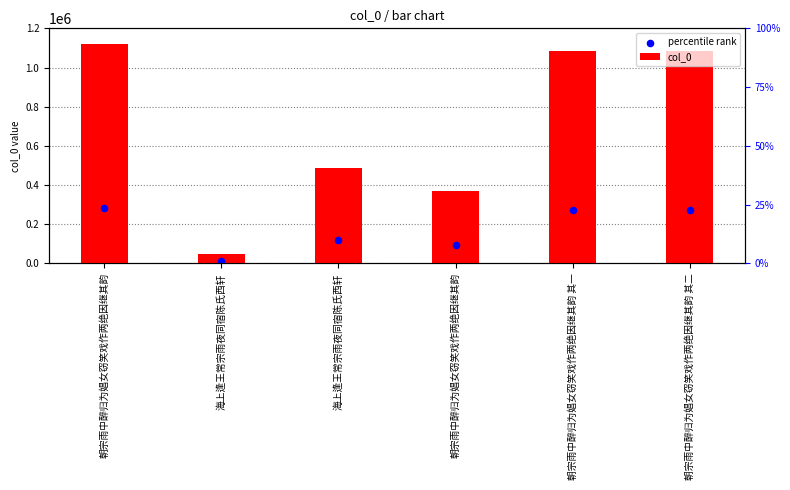

Which series has the largest total across all categories?

col_0